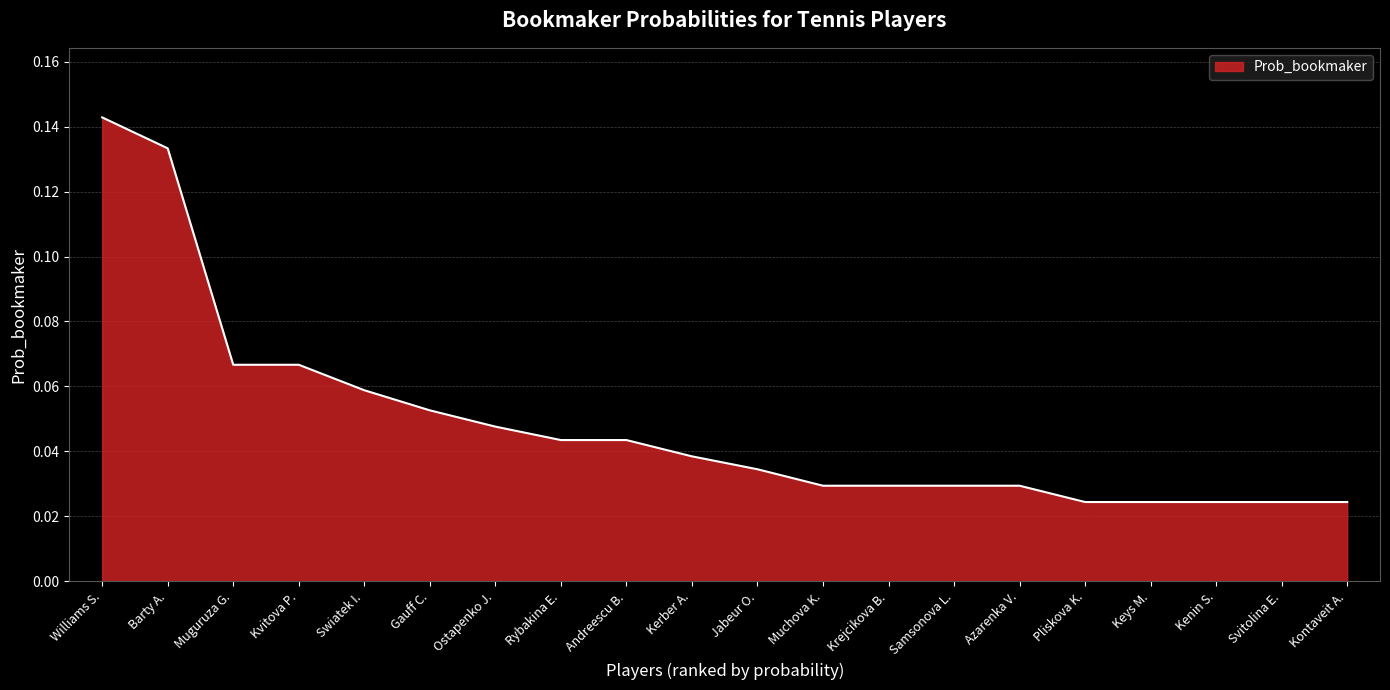

What position from the left is Williams S.?

1